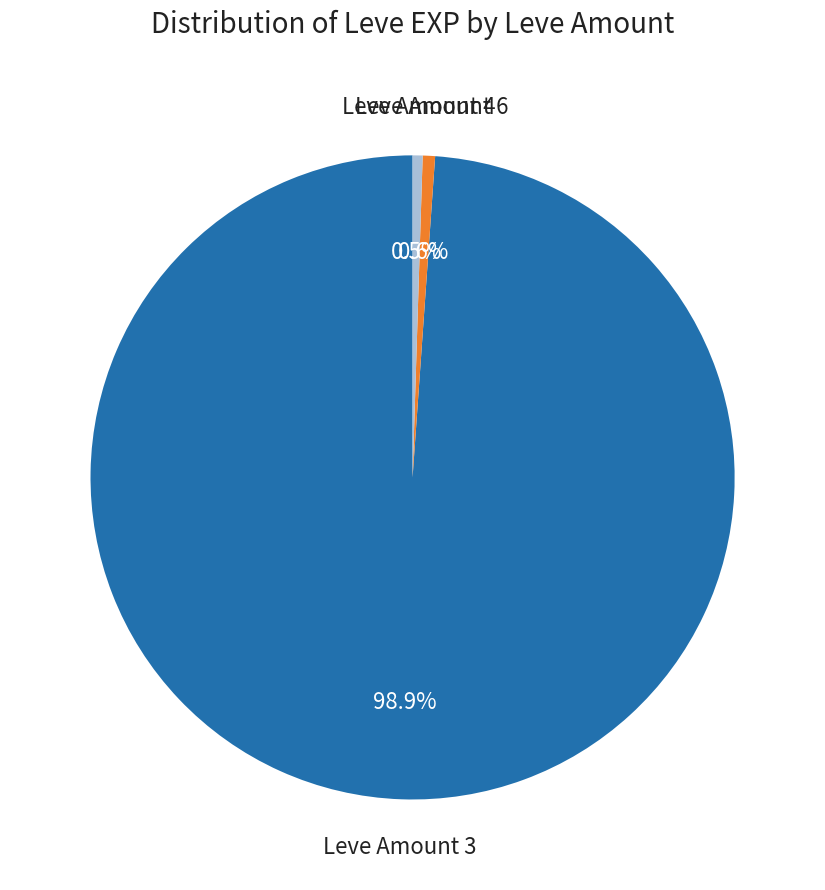

Which has a higher value, Leve Amount 4 or Leve Amount 3?

Leve Amount 3